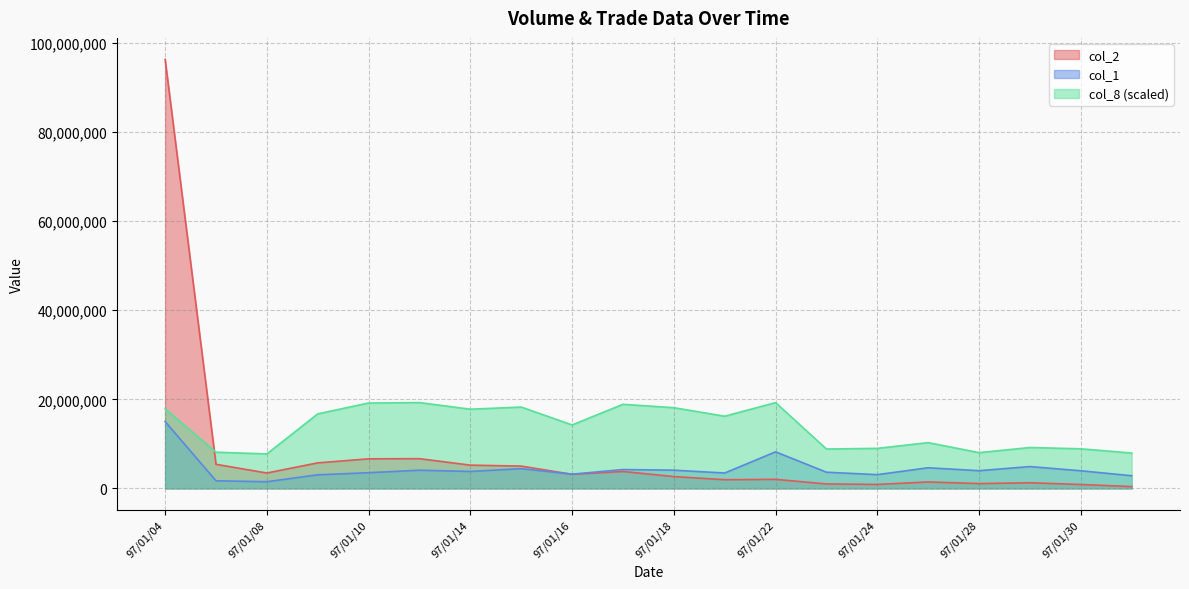

How many categories are shown in the chart?

20